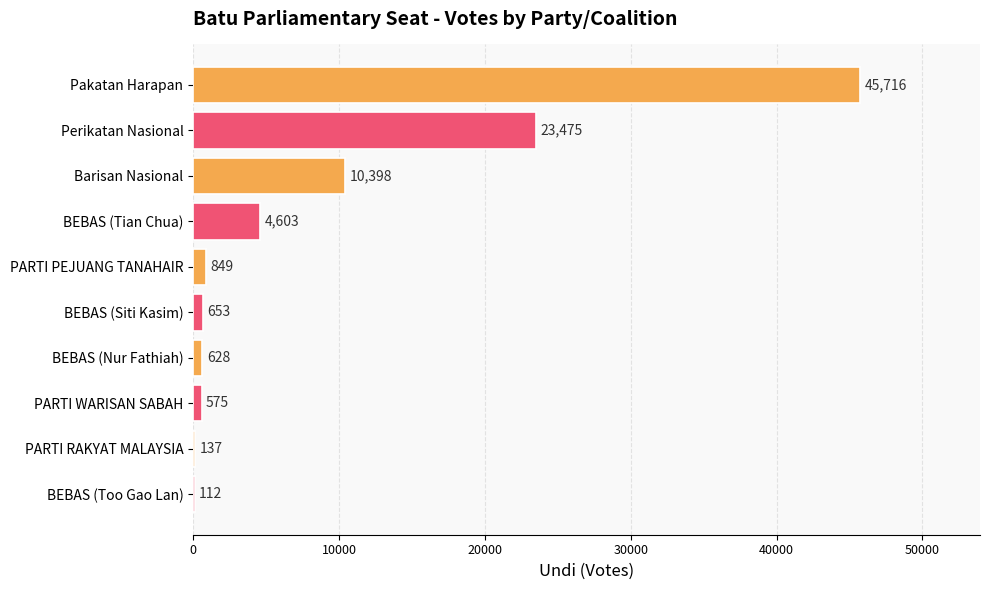

What is the sum of the values at BEBAS (Too Gao Lan) and PARTI RAKYAT MALAYSIA?

249